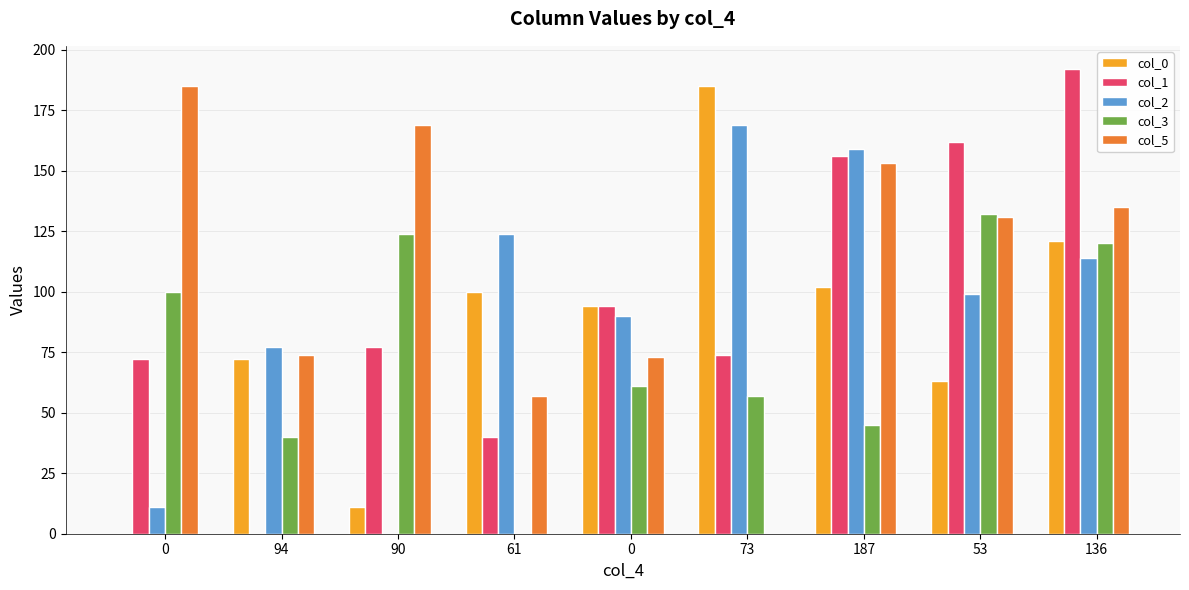

Is it true that col_2 equals 124 at 61?

True